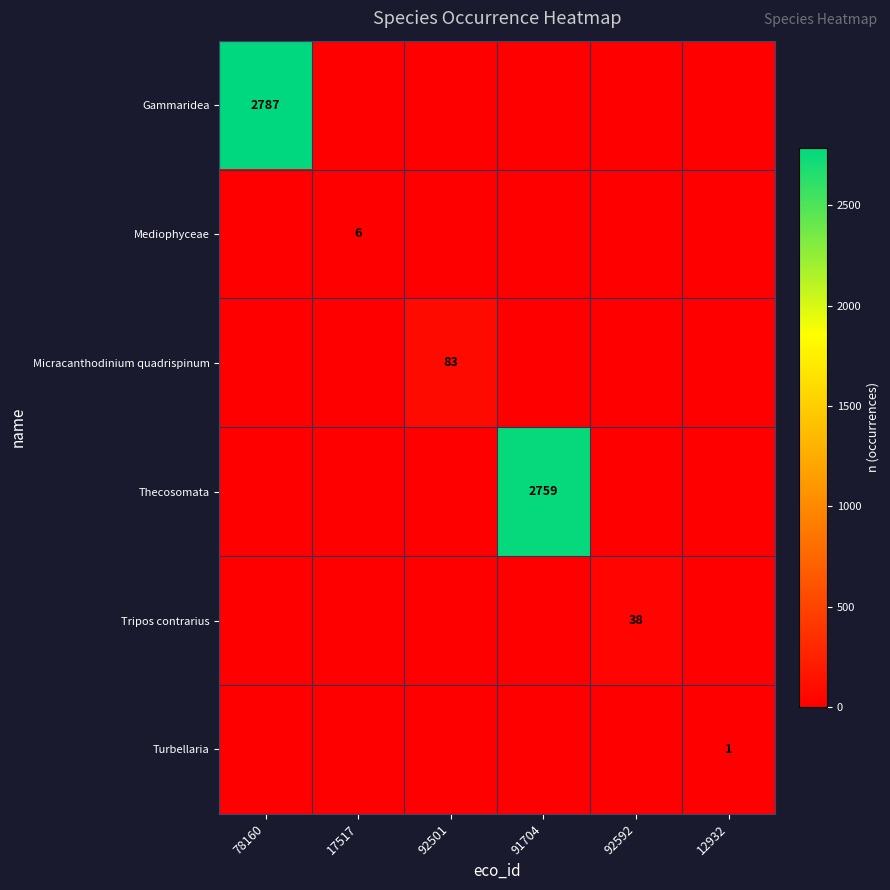

What is the total value across all series at 17517?

6